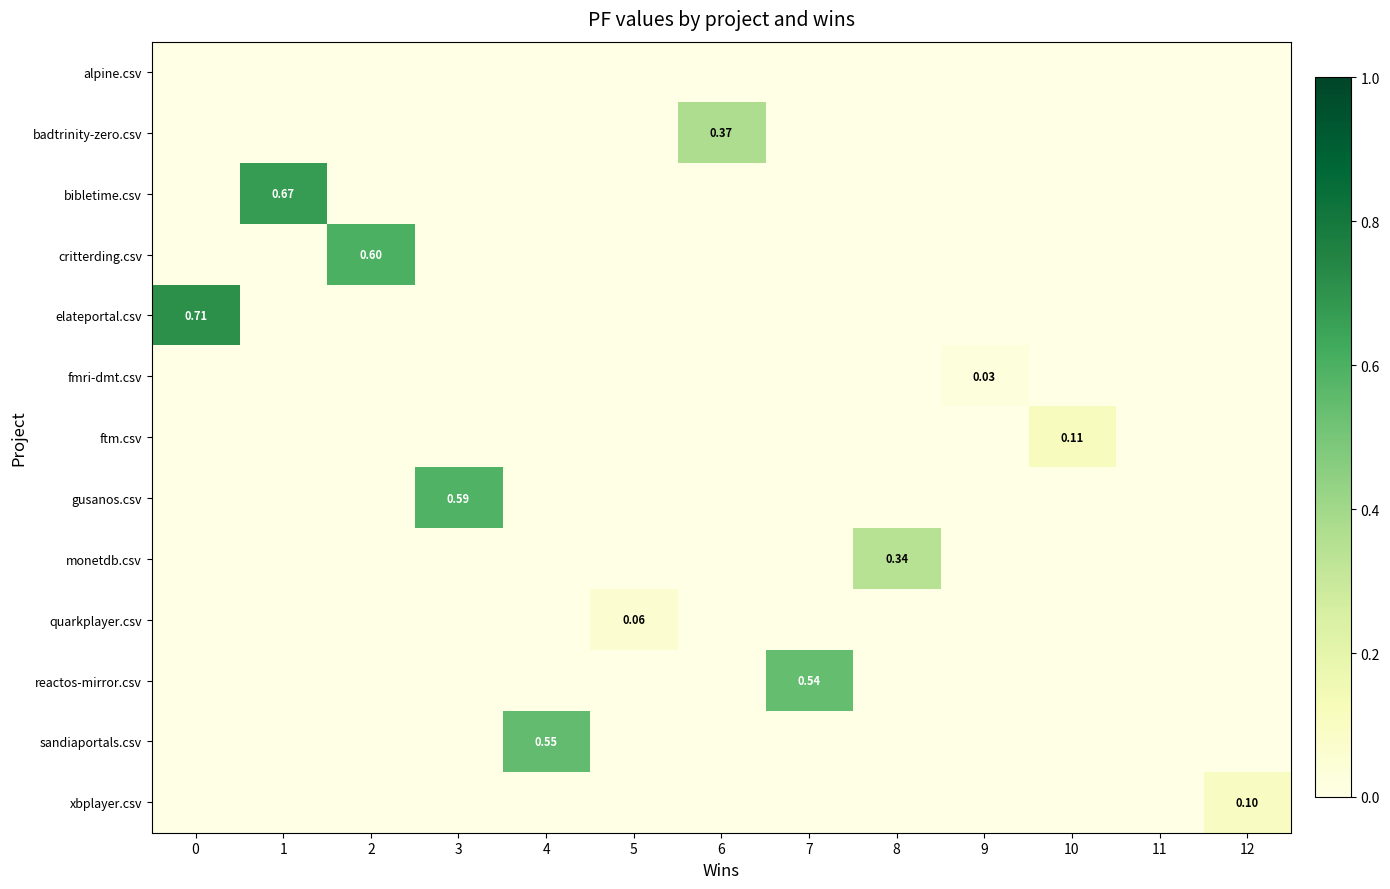

True or false: ftm.csv has a value of -0.0 at 5.

False